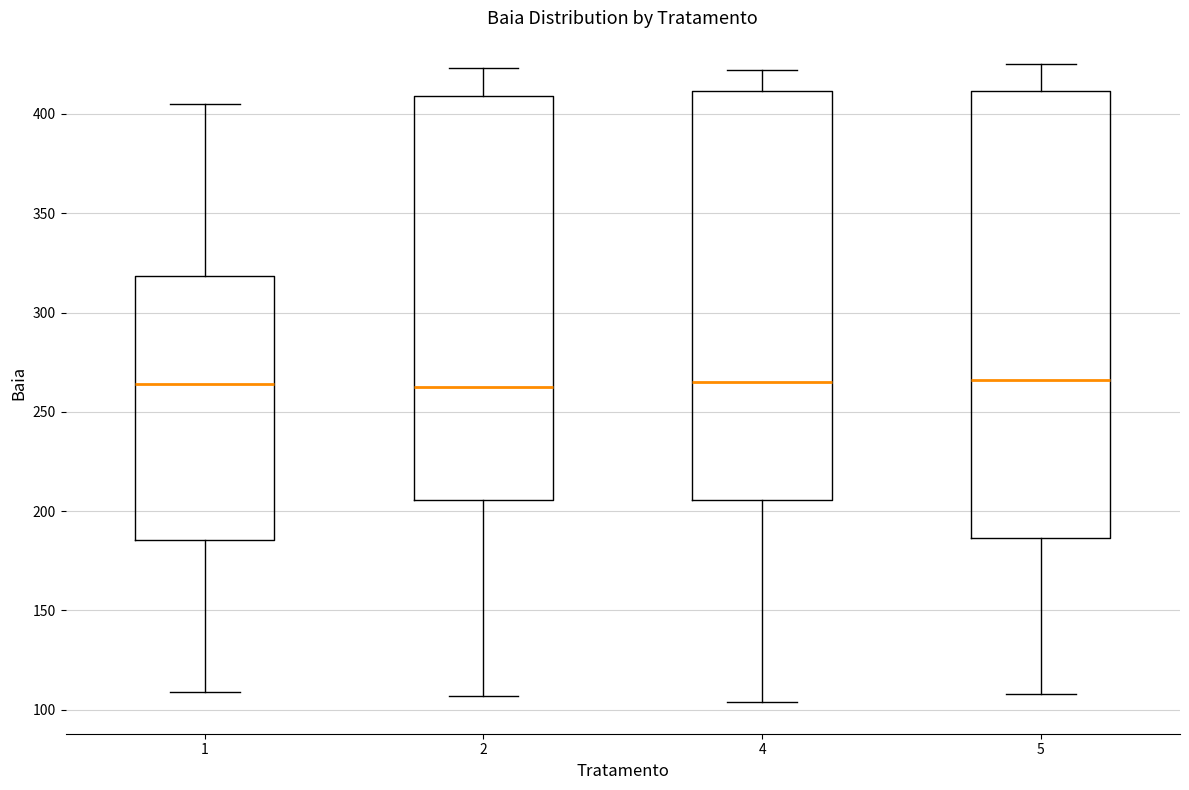

Reading left to right, read every box against the y-axis: the position of its median line, the range the box covers, and the ends of its whiskers. The values are not printed on the chart, so give them approximately, as read against the axis.

1: median 265, box 185 to 320, whiskers 110 to 405
2: median 265, box 205 to 410, whiskers 105 to 425
4: median 265, box 205 to 410, whiskers 105 to 420
5: median 265, box 185 to 410, whiskers 110 to 425